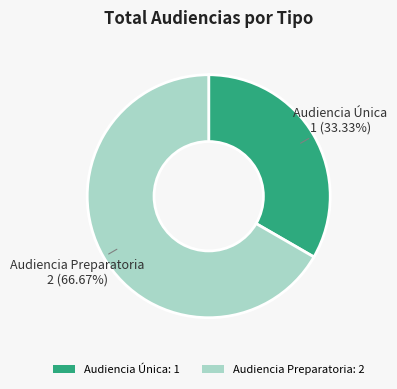

To the nearest percent, what percentage of the pie is Audiencia Preparatoria?

67%